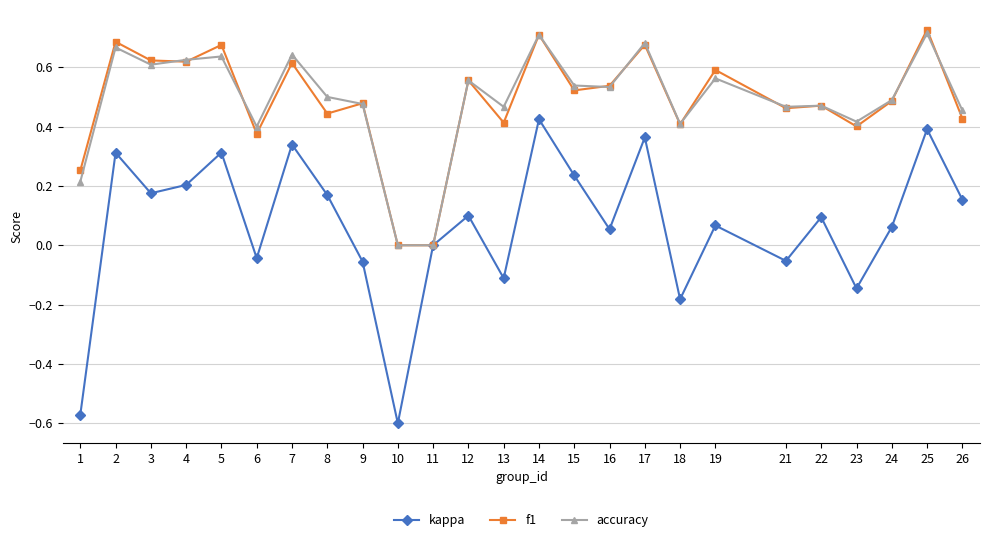

List the series in order of their peak value, lowest first.

kappa, accuracy, f1